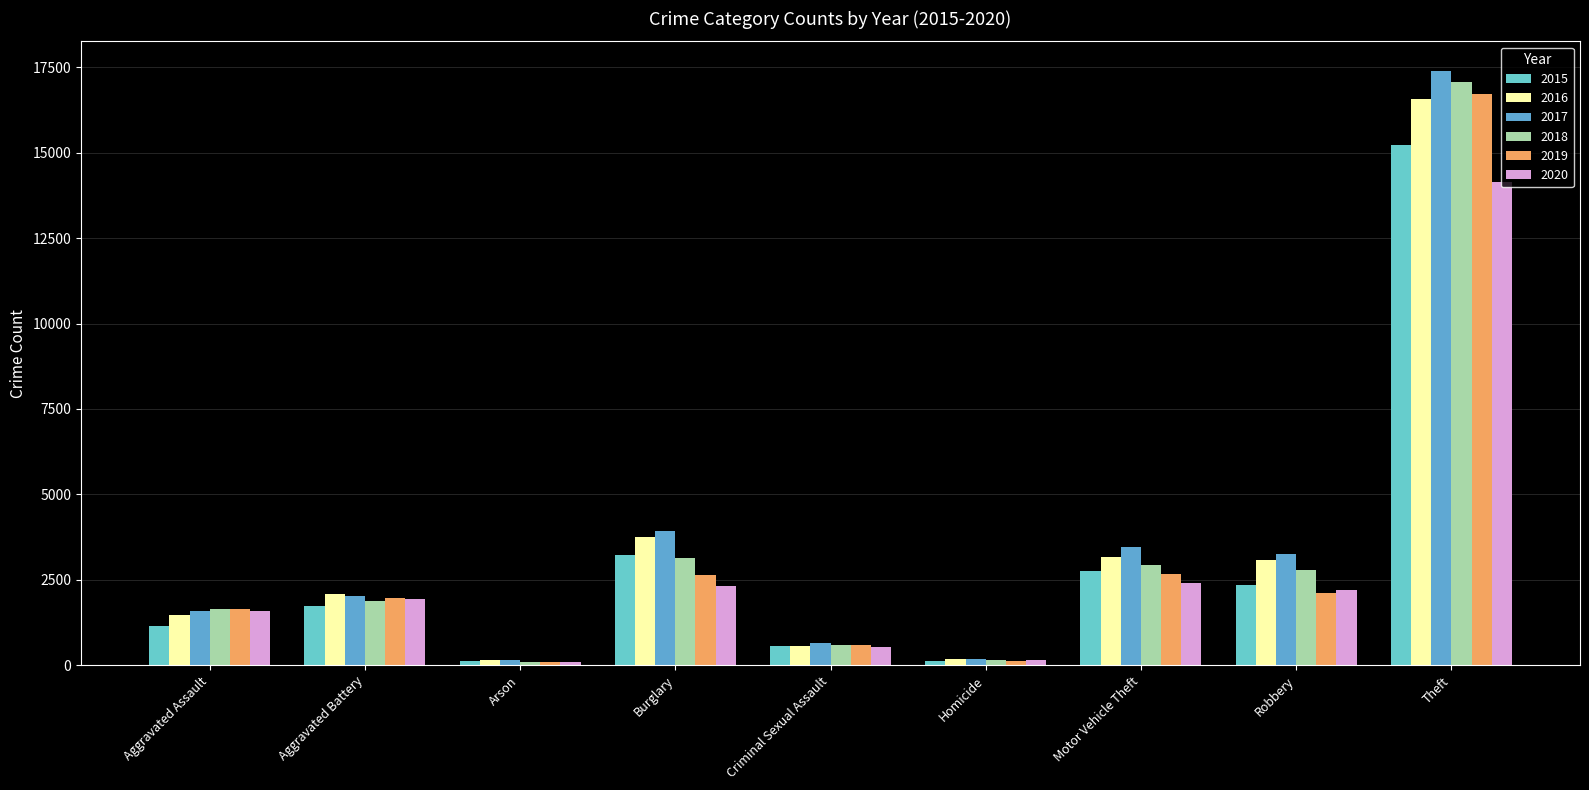

What is the spread (max minus min) of values at Aggravated Assault?

487